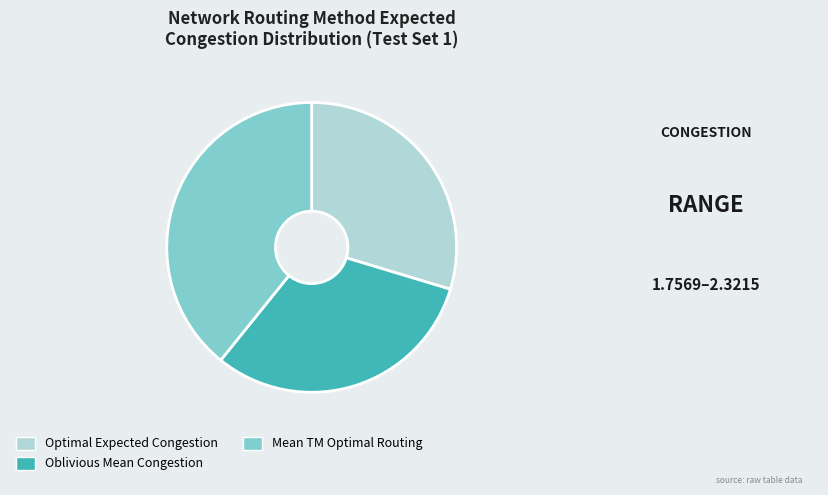

Is the sum of Optimal Expected Congestion and Oblivious Mean Congestion greater than half?

Yes